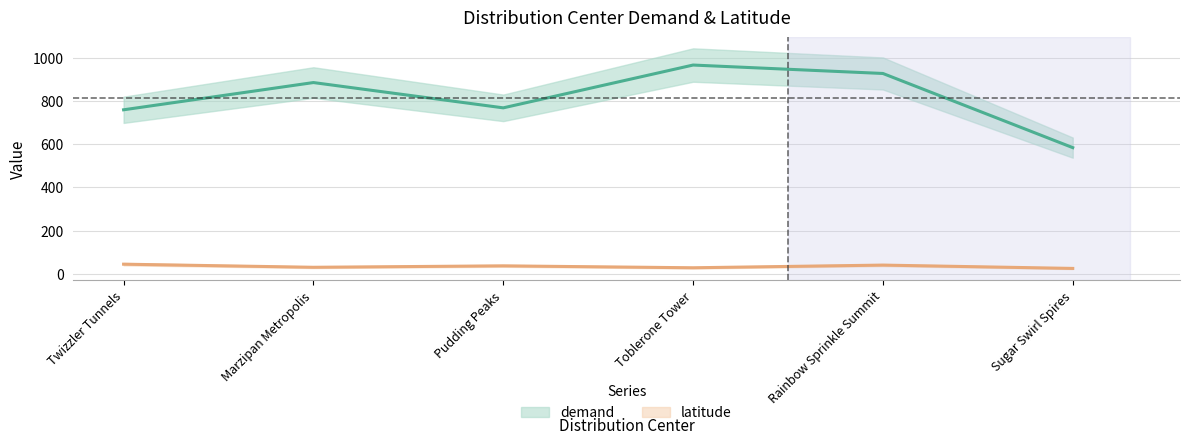

Which category has the lowest value across all series?

Sugar Swirl Spires